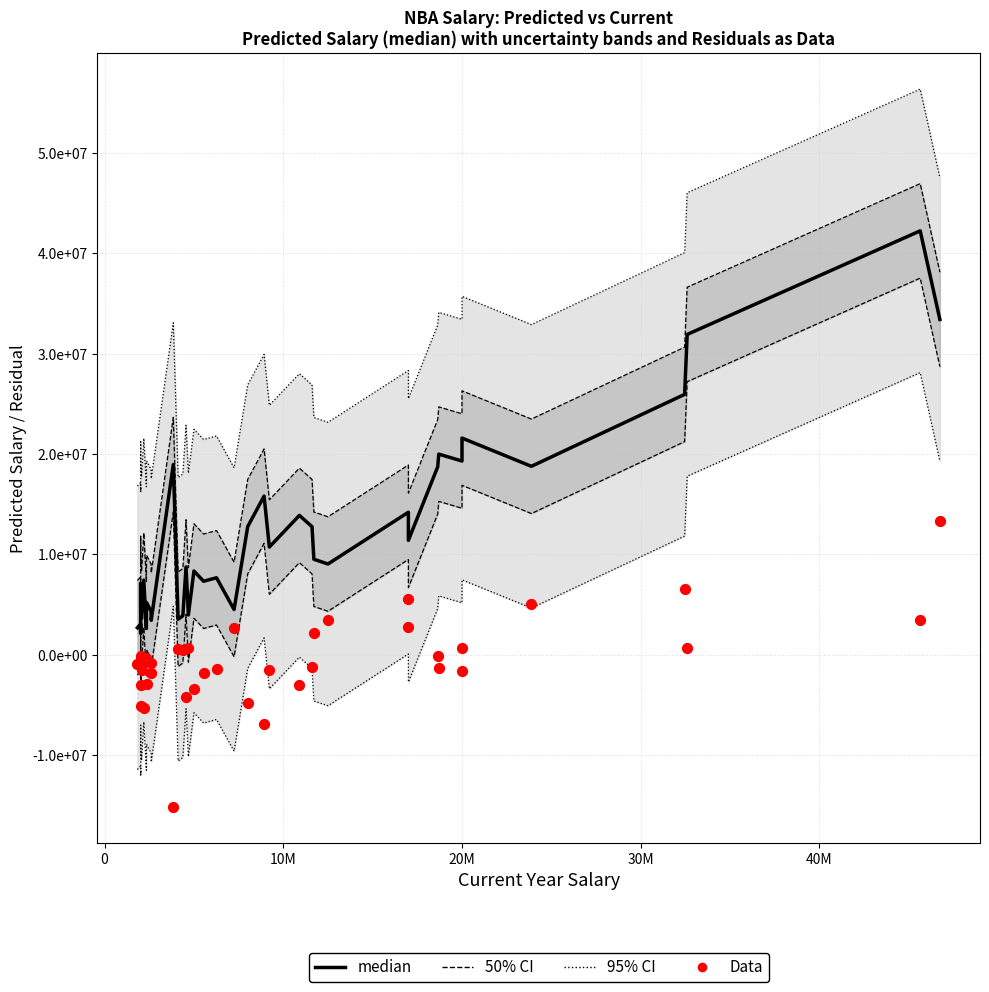

Which series reaches the maximum Y coordinate?

95% CI